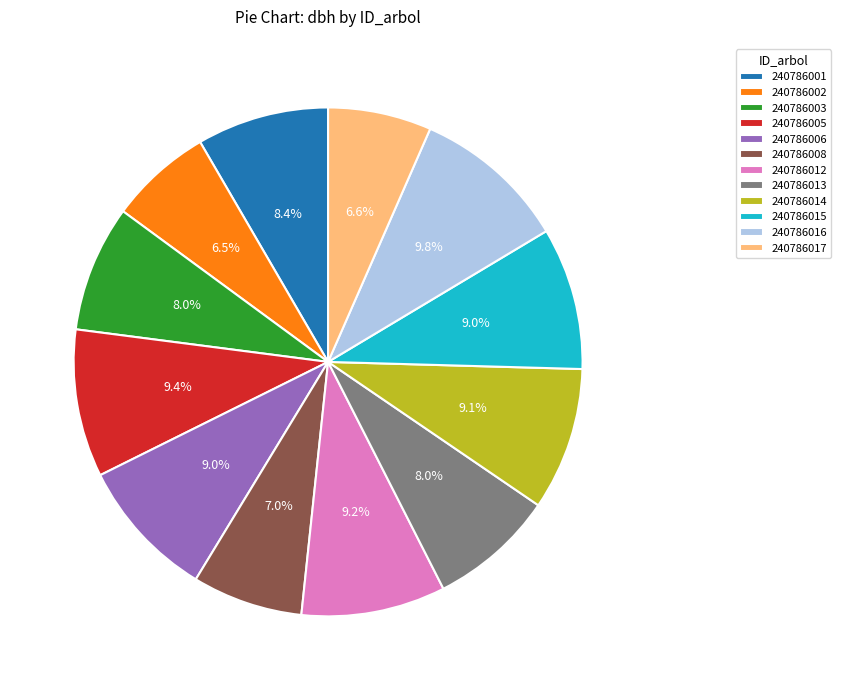

How many segments does this pie chart have?

12